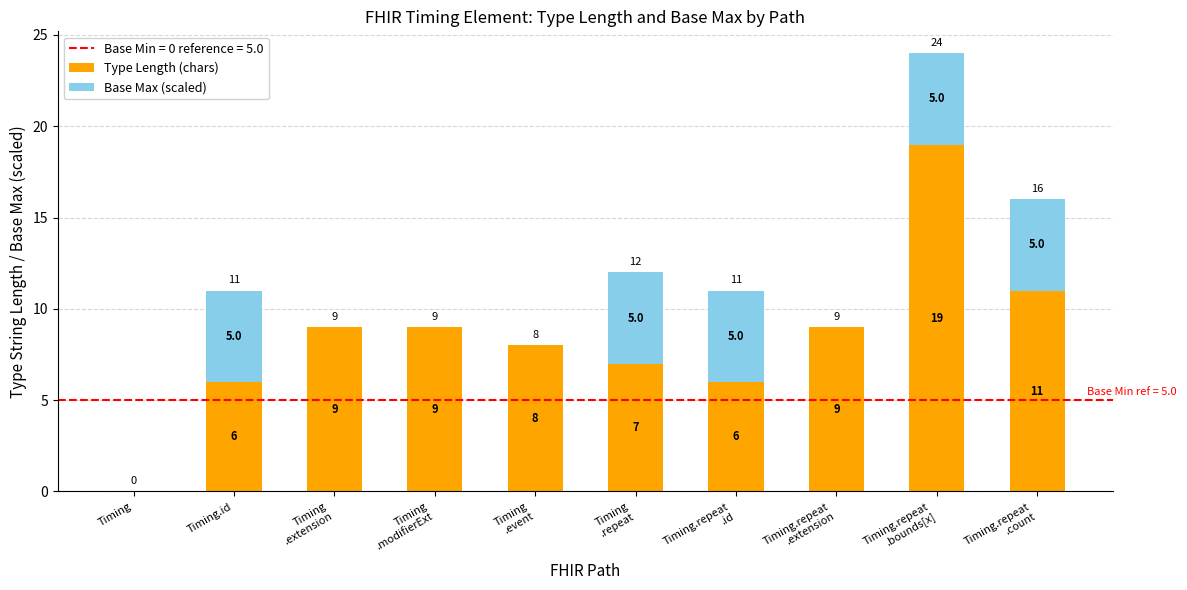

What is the total value across all series at Timing
.modifierExt?

9